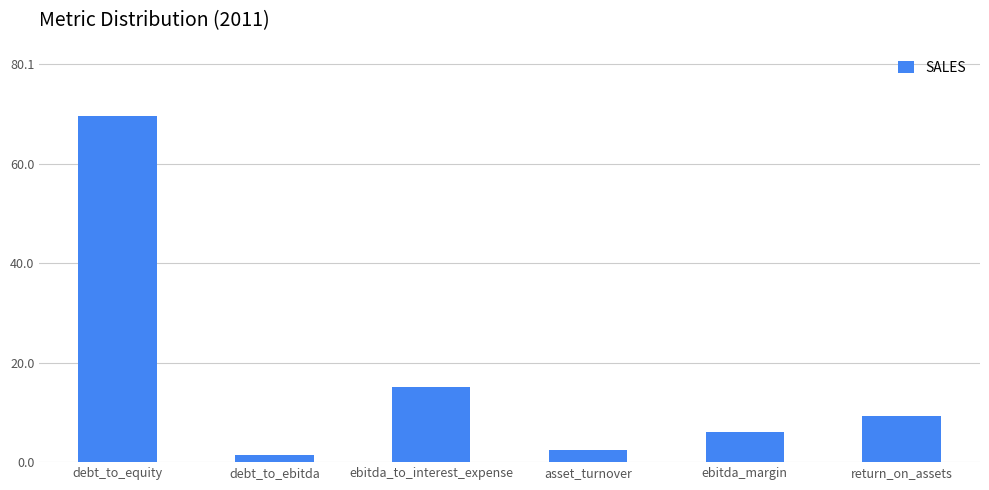

What is the ratio of the value at return_on_assets to the value at ebitda_to_interest_expense?

0.6